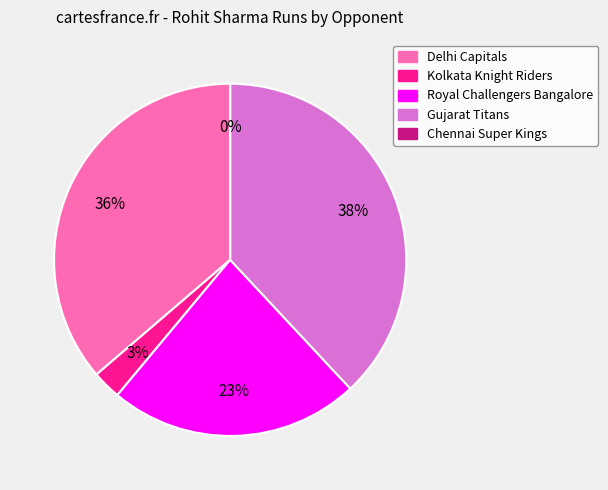

Does any single category account for the majority?

No